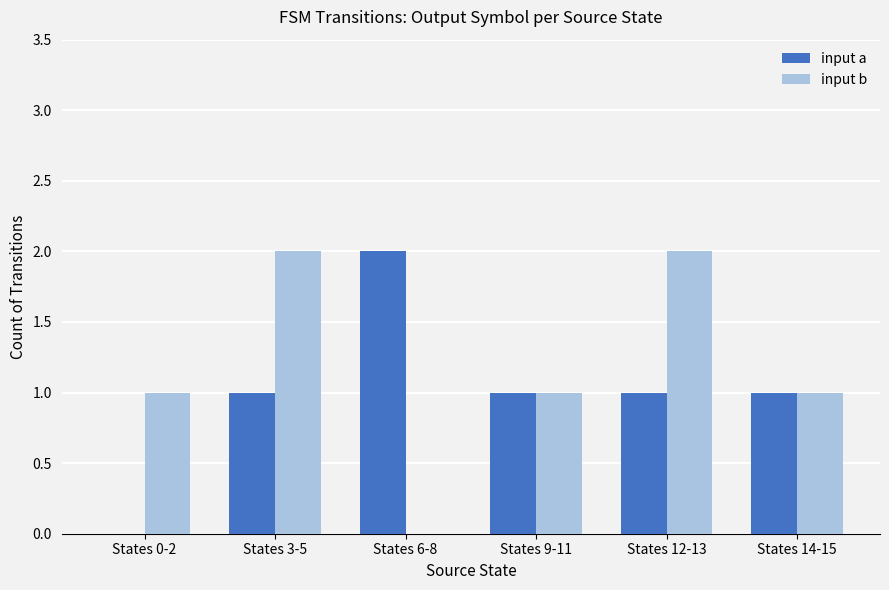

The input b series shows 0 at States 0-2. True or false?

False